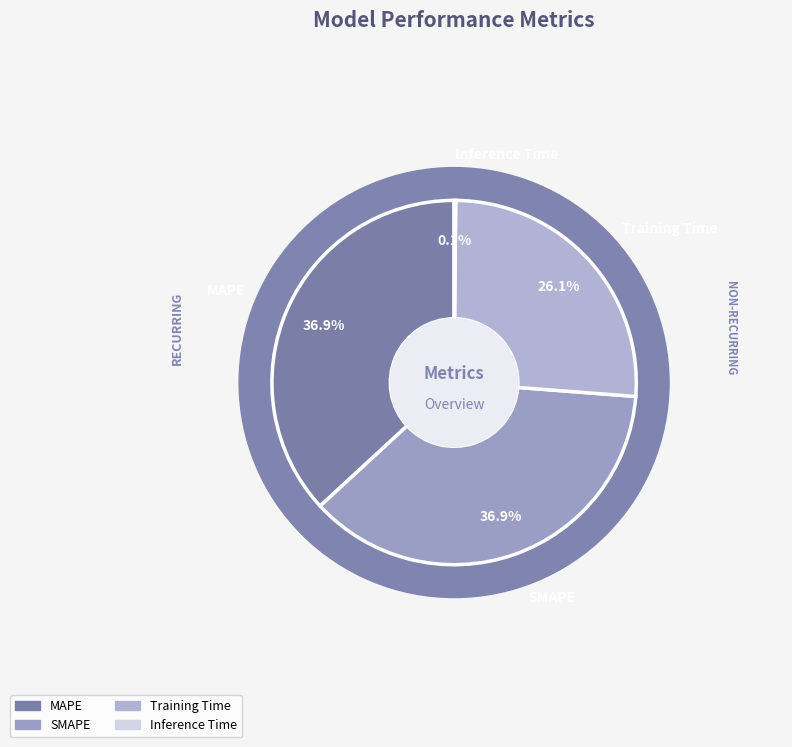

How many segments does this pie chart have?

4